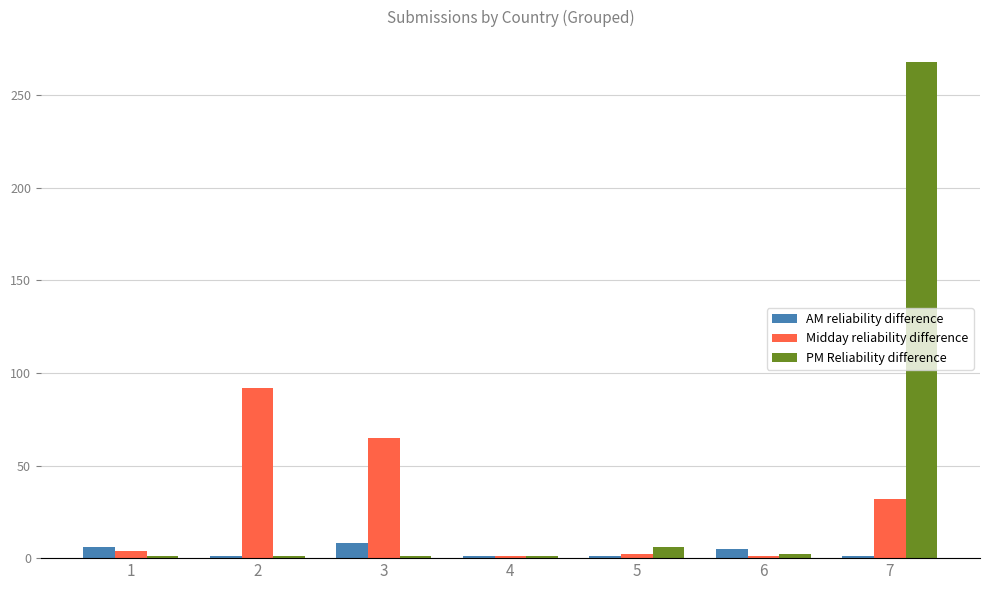

What are all the series names shown in the legend?

AM reliability difference, Midday reliability difference, PM Reliability difference